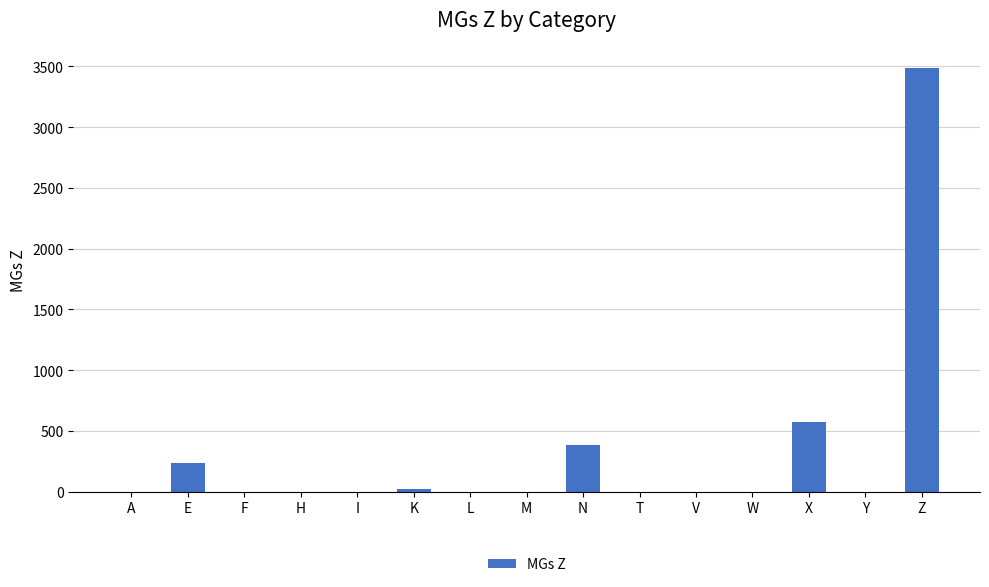

Where is the data nearest to the value 1743?

X